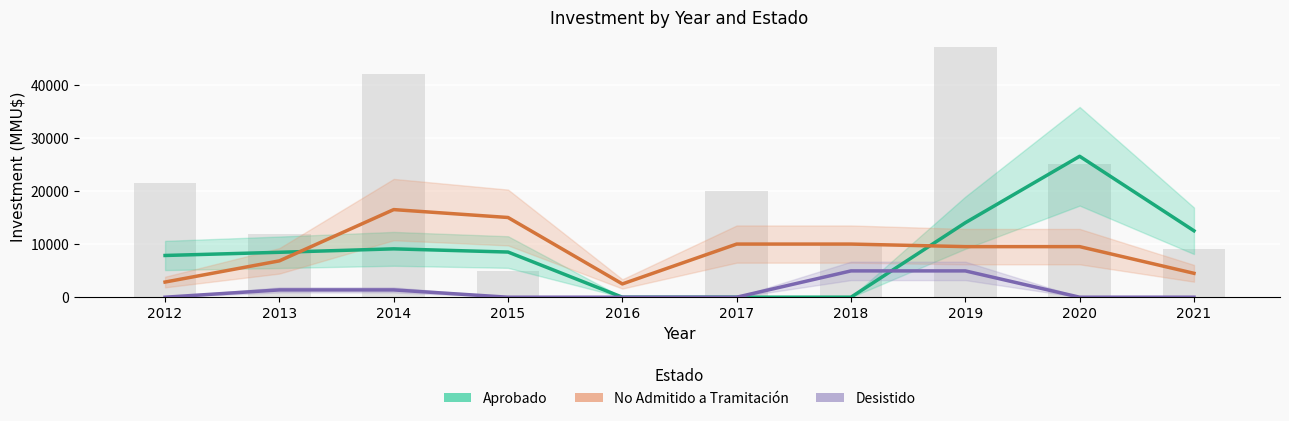

Which has a higher value, 2019 or 2017?

2019